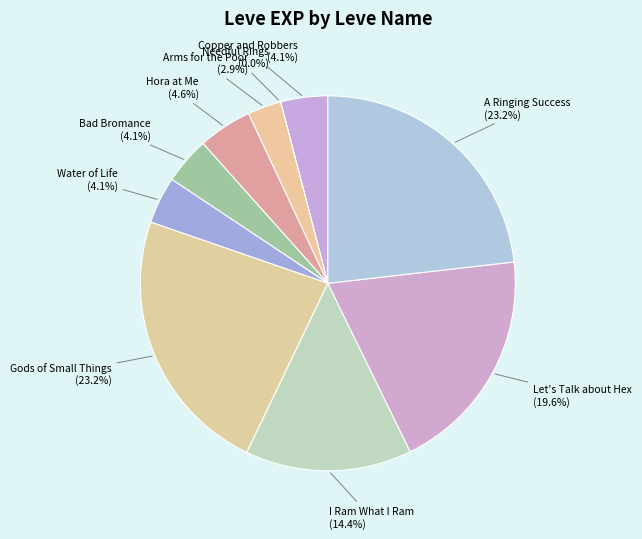

Between Hora at Me and Gods of Small Things, which is larger?

Gods of Small Things